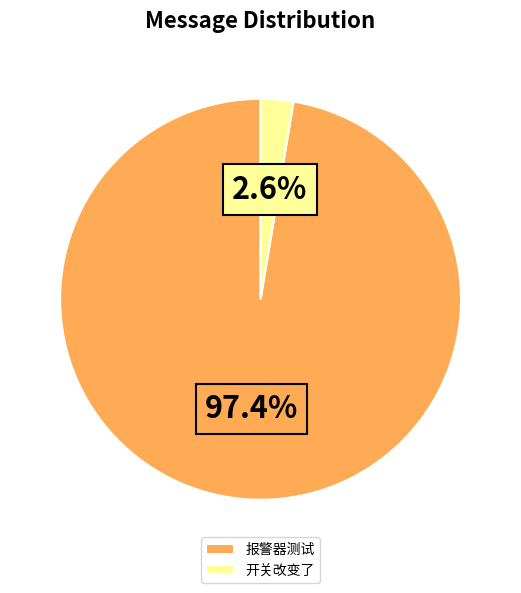

Combined, do 报警器测试 and 开关改变了 account for over 50%?

Yes